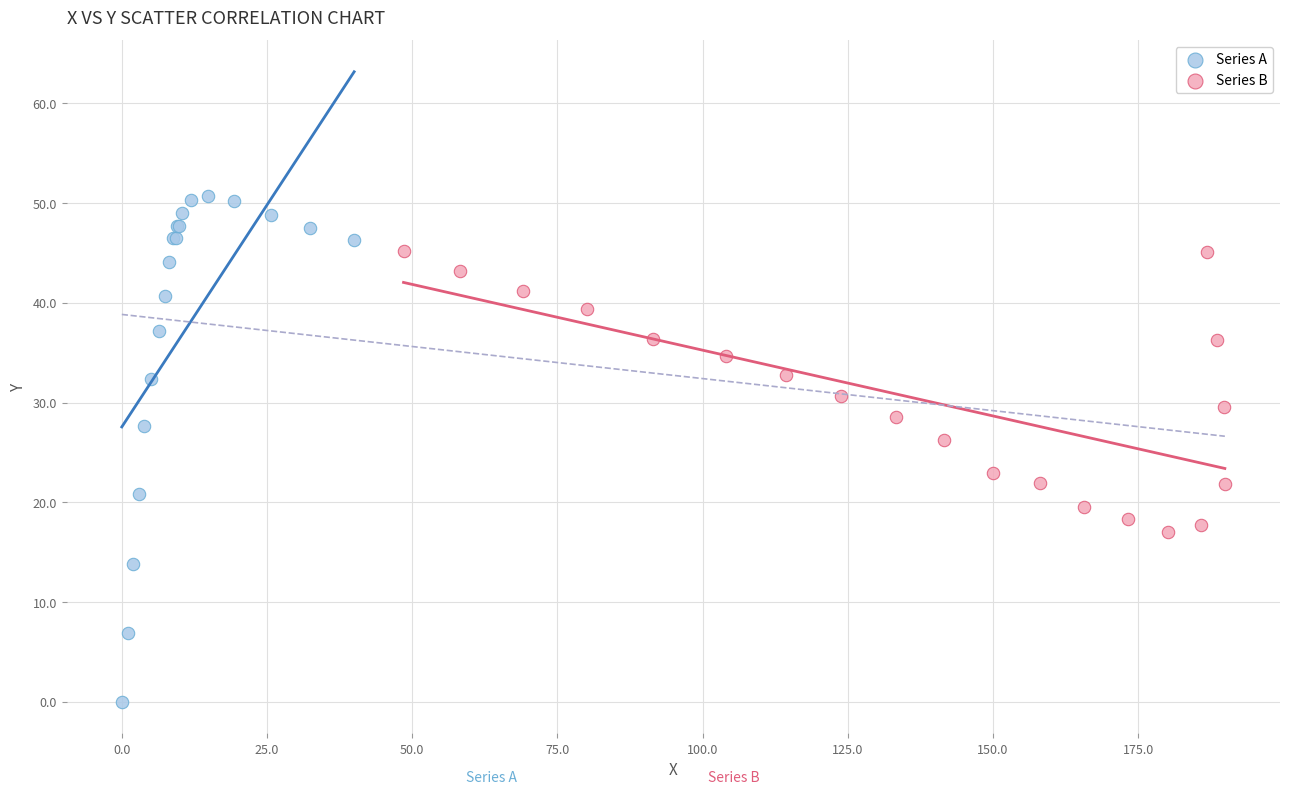

Which series has the widest spread of Y values?

Series A